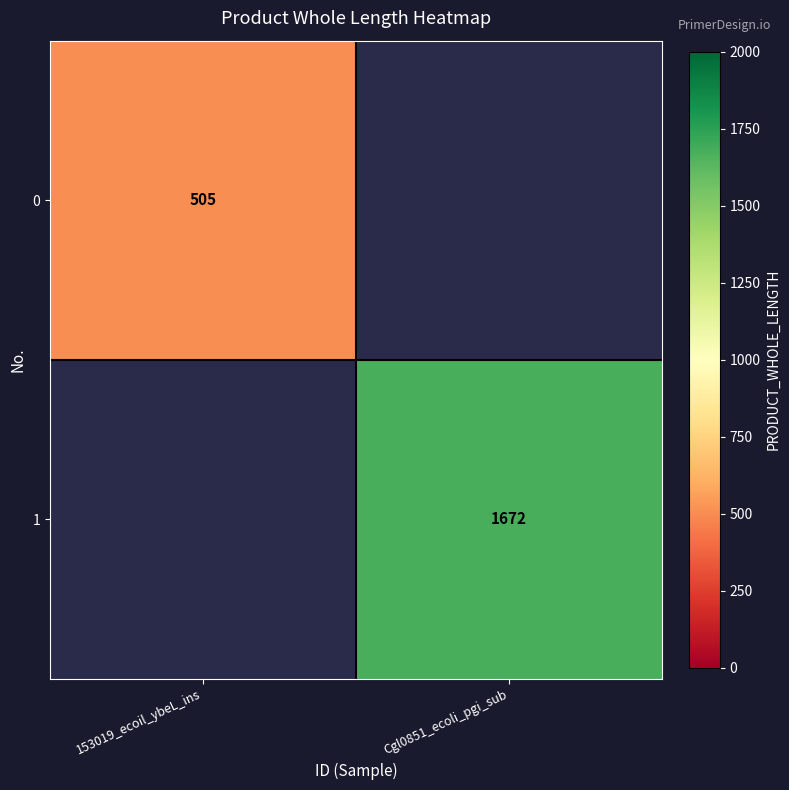

Is the value of 0 at 153019_ecoil_ybeL_ins greater than the value of 1 at Cgl0851_ecoli_pgi_sub?

No